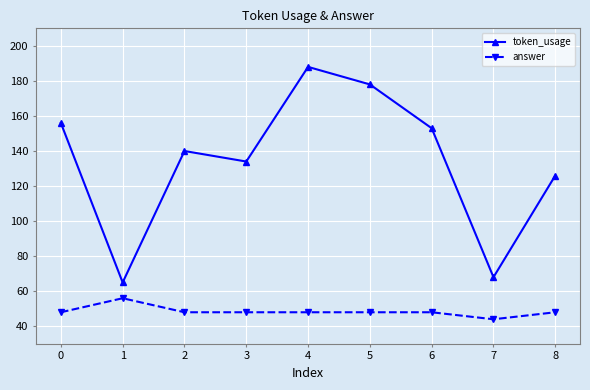

At how many categories does at least one series exceed 176?

2